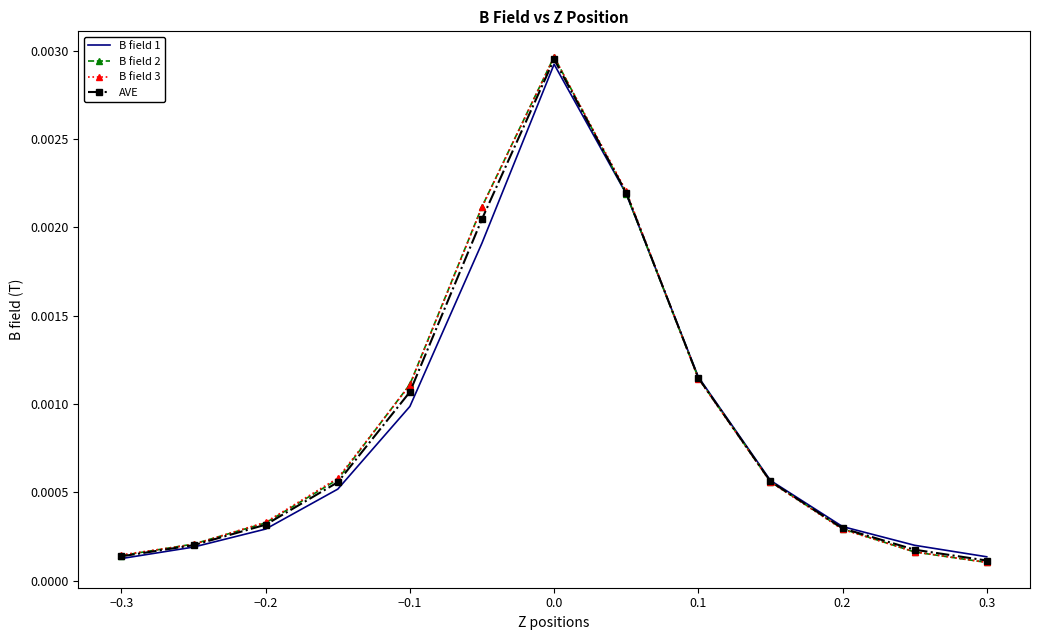

Which series has the largest range (max minus min)?

B field 2